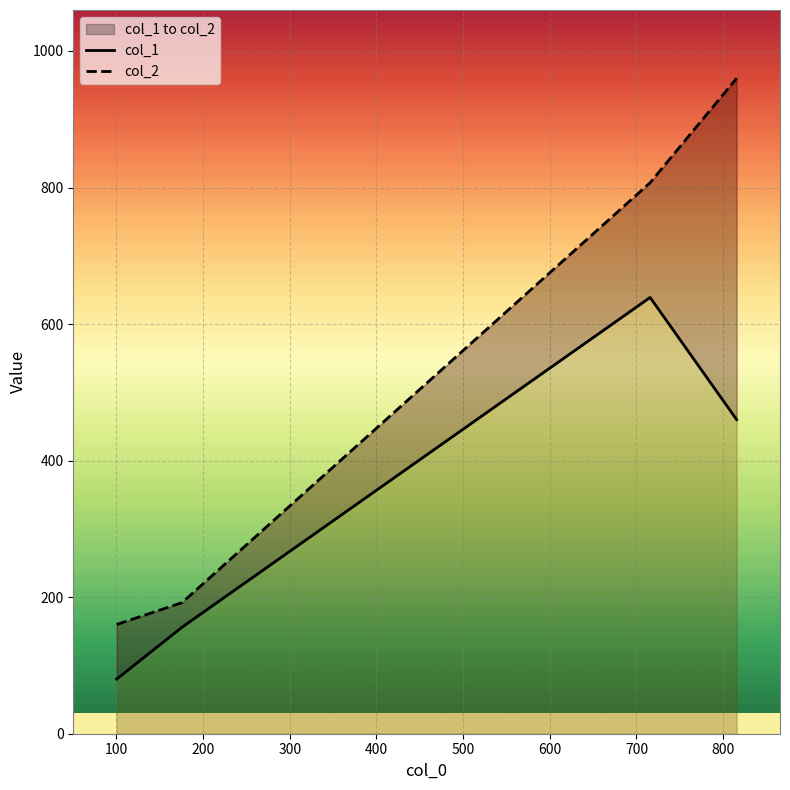

How many categories are shown in the chart?

4